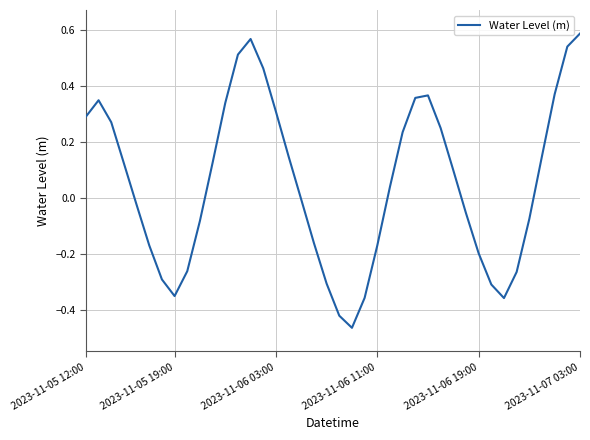

What is the difference between the maximum and minimum values?

1.1